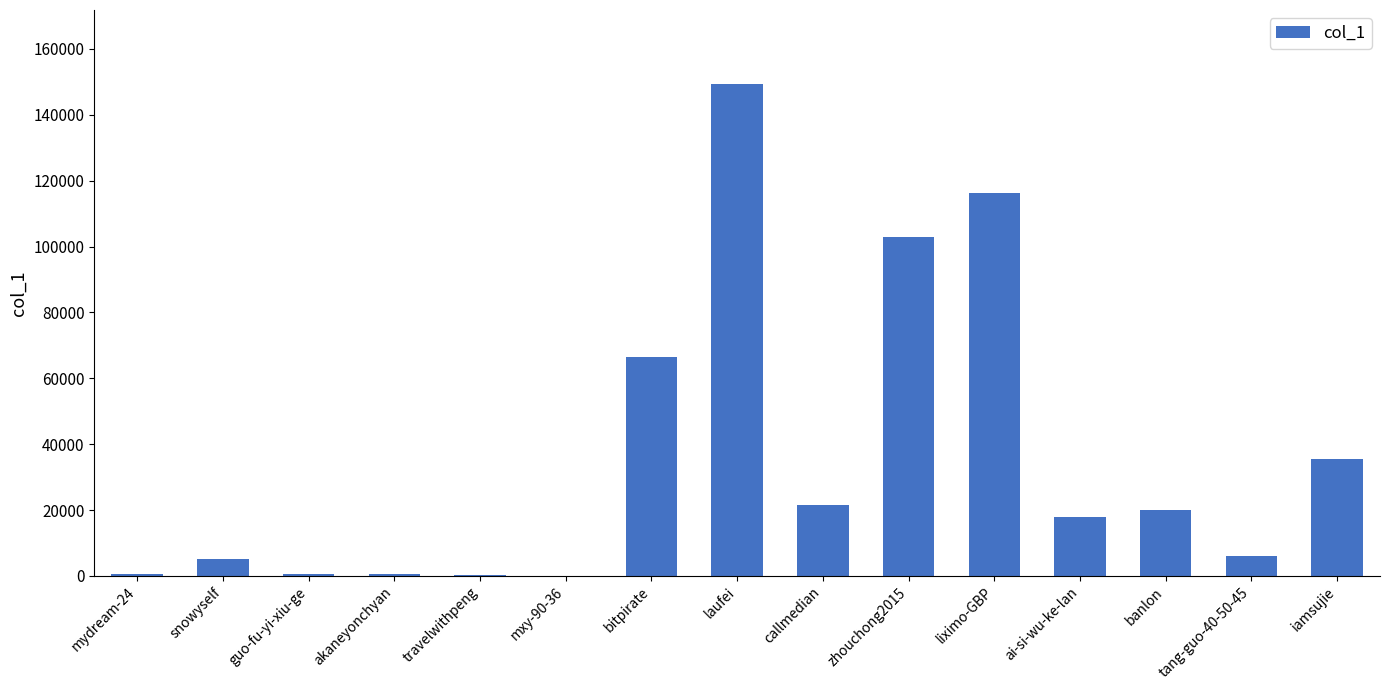

What is the maximum value shown in the chart?

149428